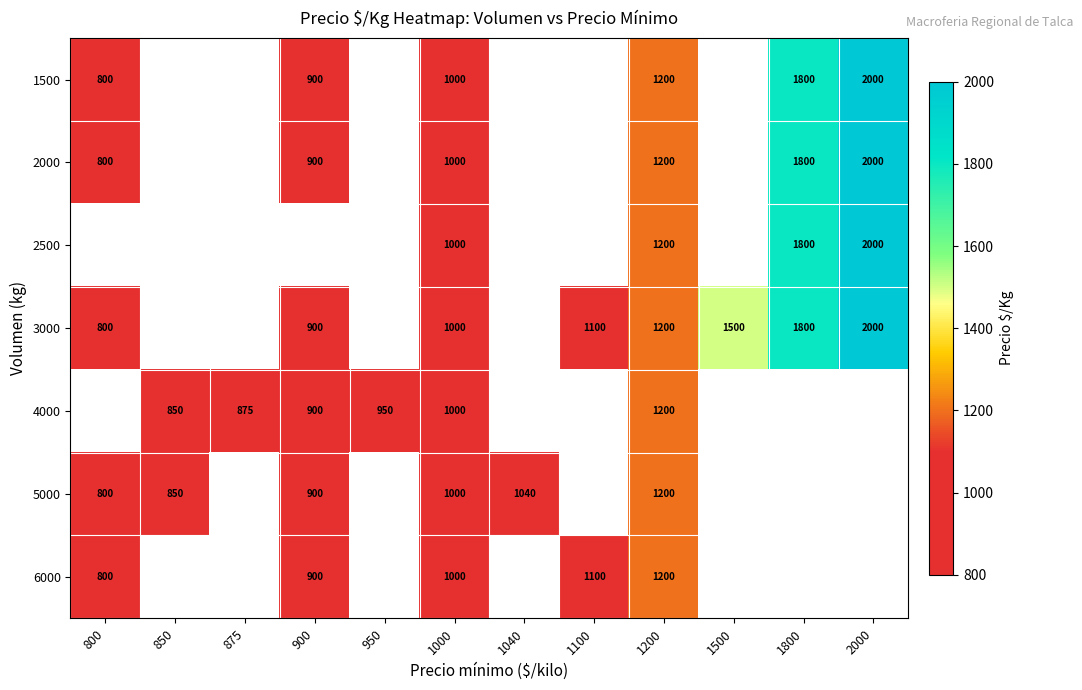

How many data points does each series have?

12